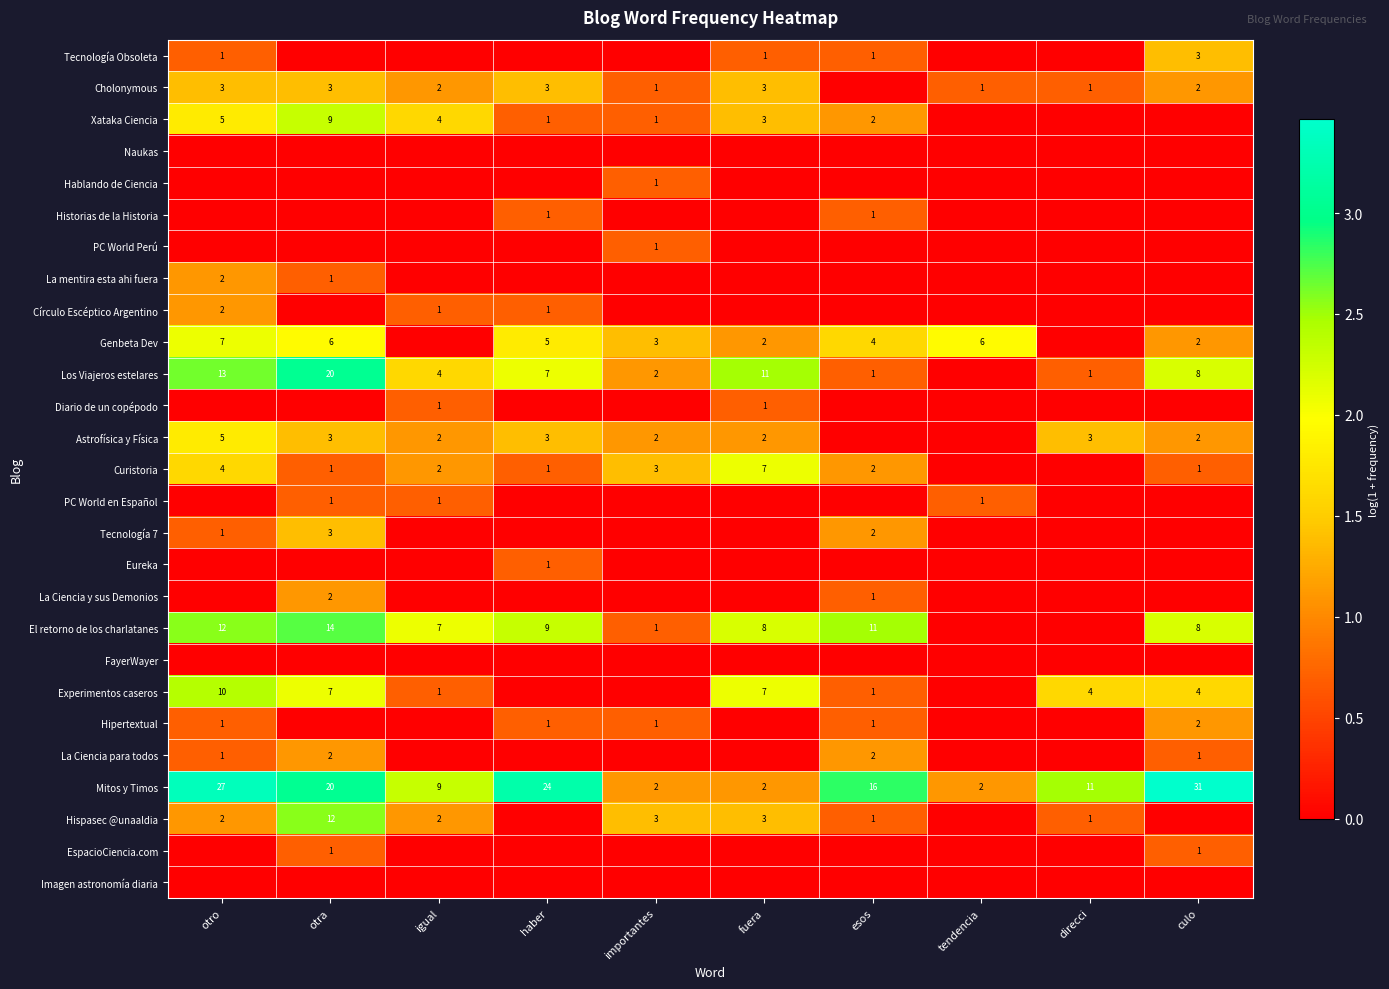

Count the number of data series in this chart.

27